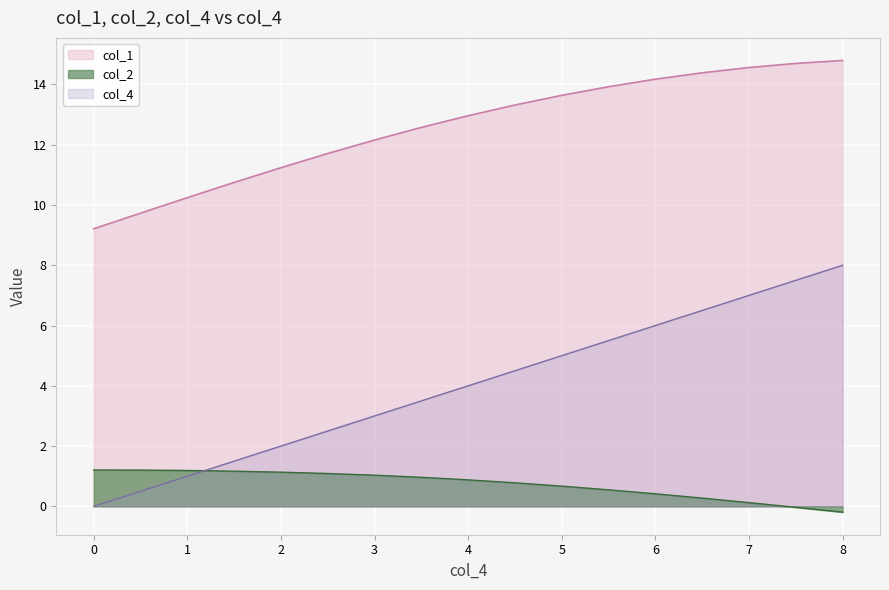

Rank the series at 8 from highest to lowest value.

col_1, col_4, col_2